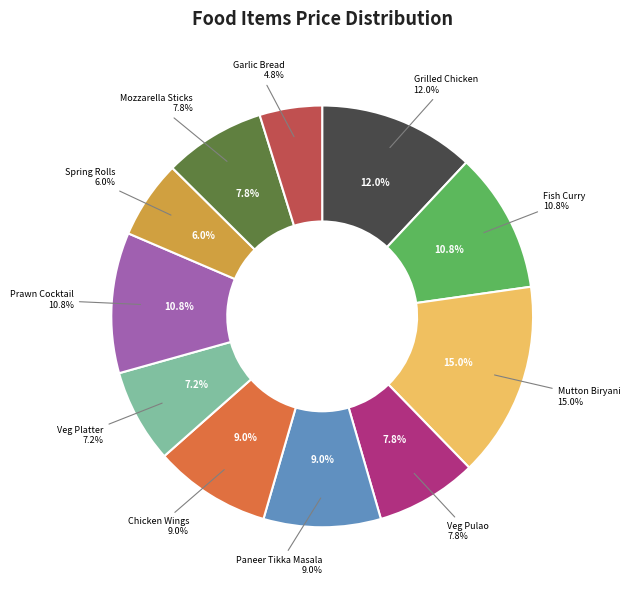

True or false: Prawn Cocktail accounts for 11% of the total.

True